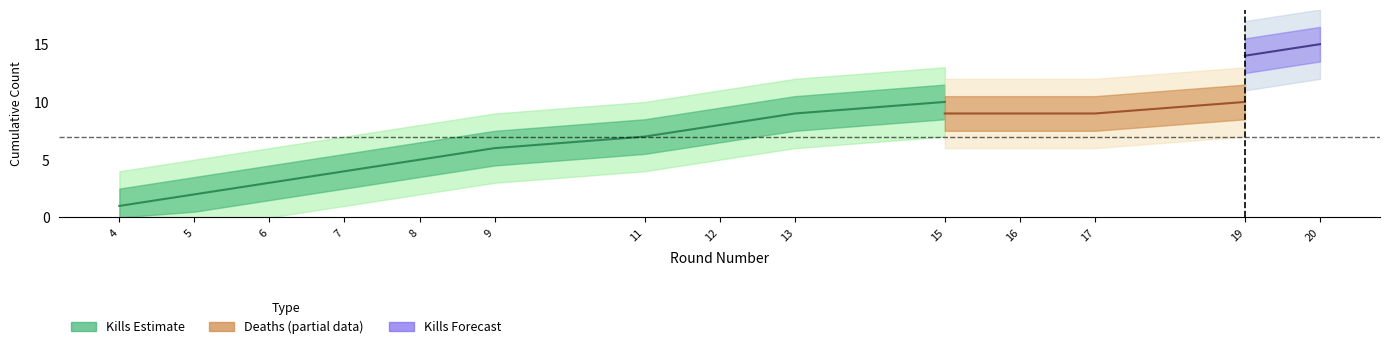

True or false: Deaths (cumulative) and Kills (cumulative) intersect in this chart.

False